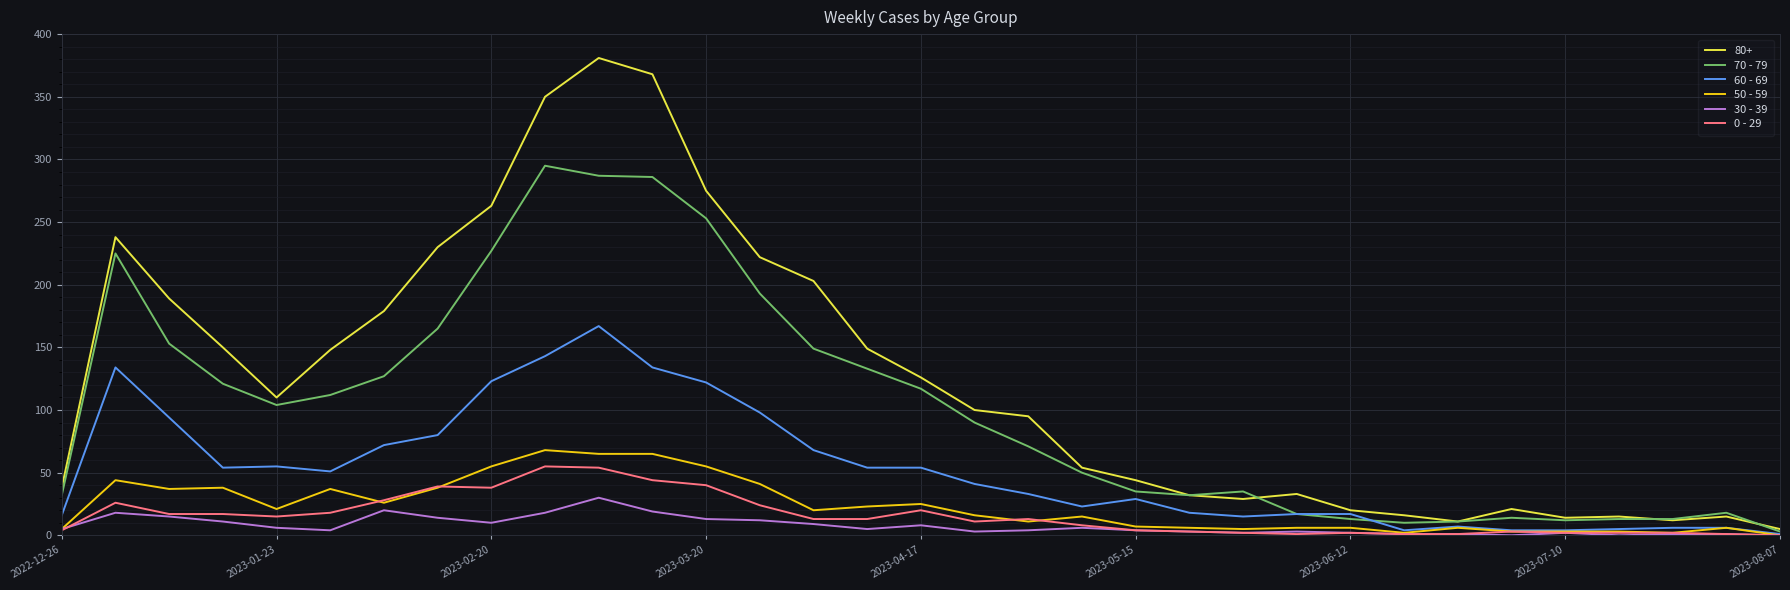

Which series has the largest range (max minus min)?

80+